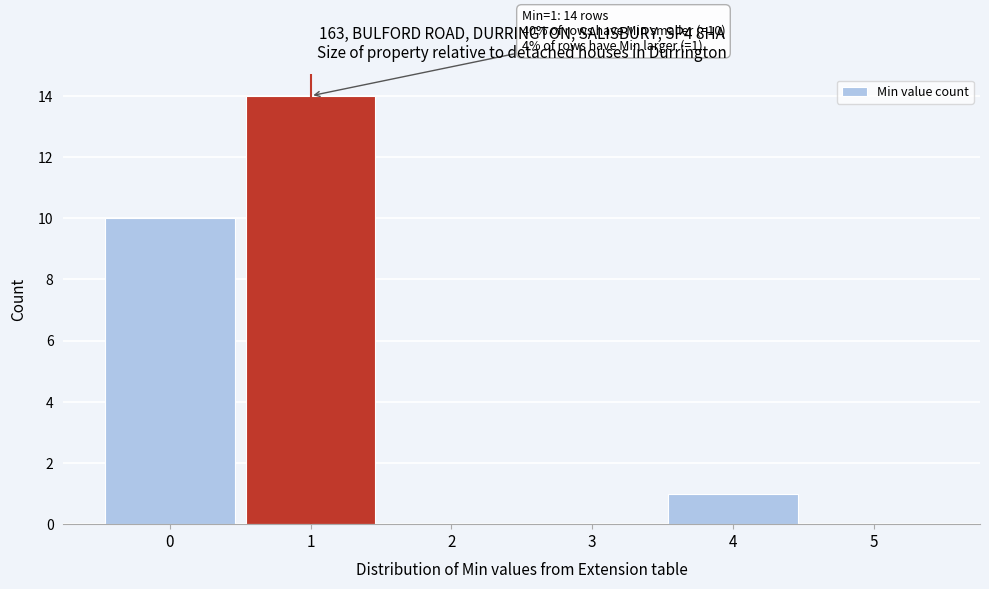

Which range on the x-axis has the tallest bar?

0.5 to 1.5